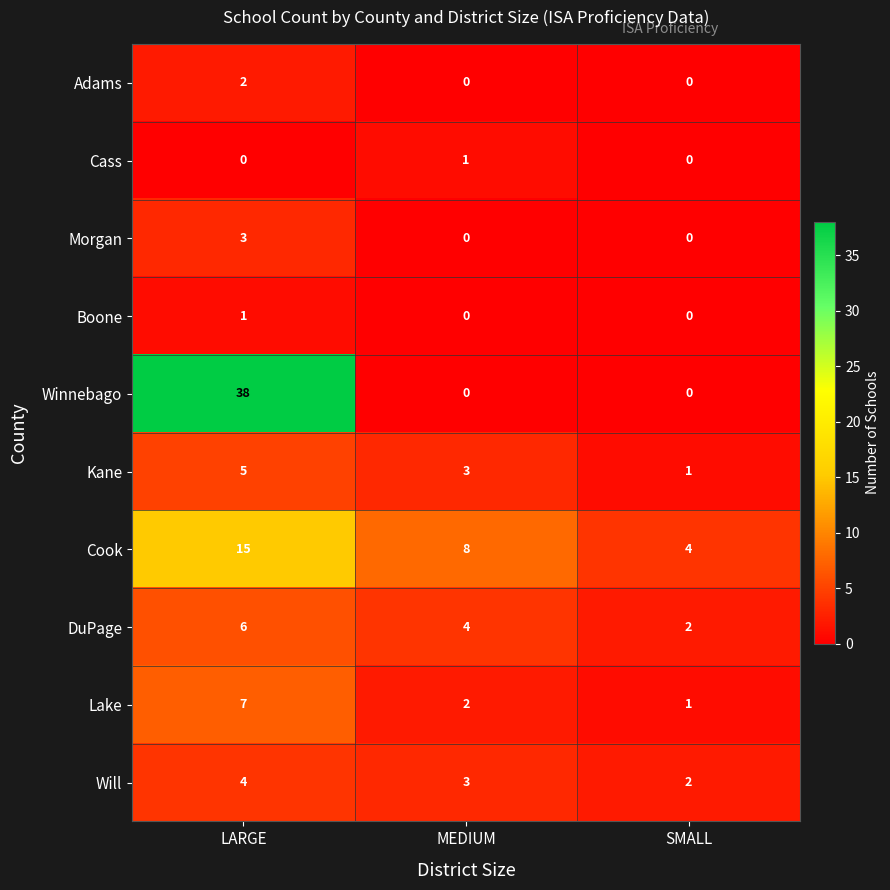

At which category is the sum across all series the highest?

LARGE